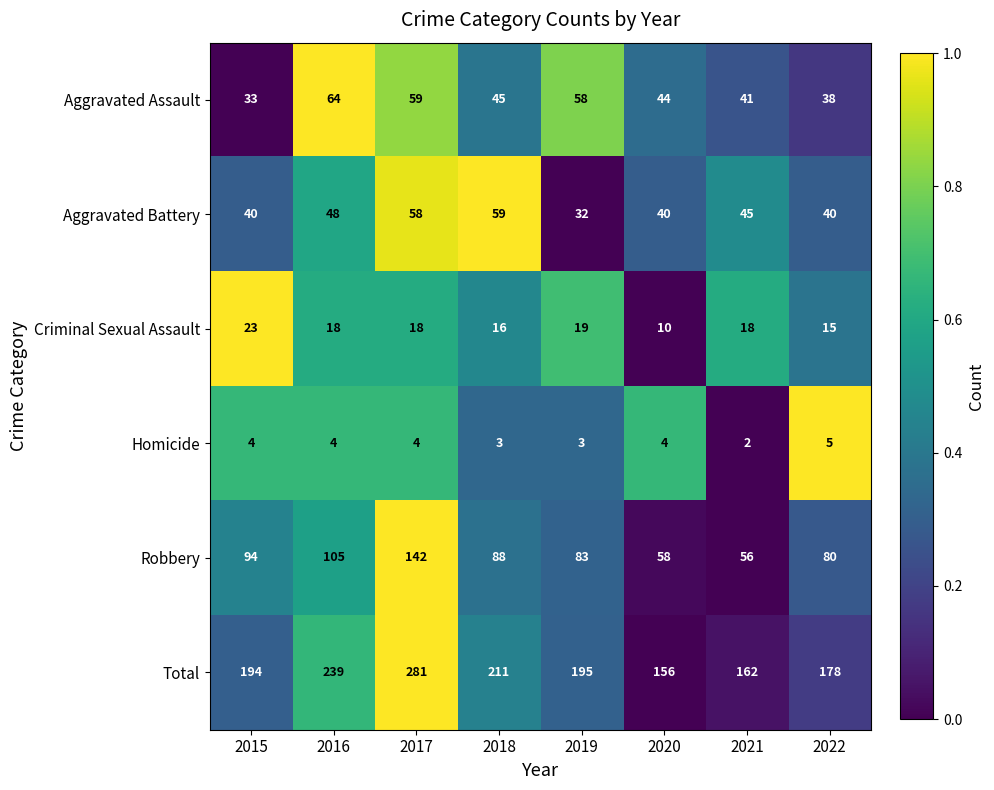

Is it true that Aggravated Battery equals 37 at 2018?

False